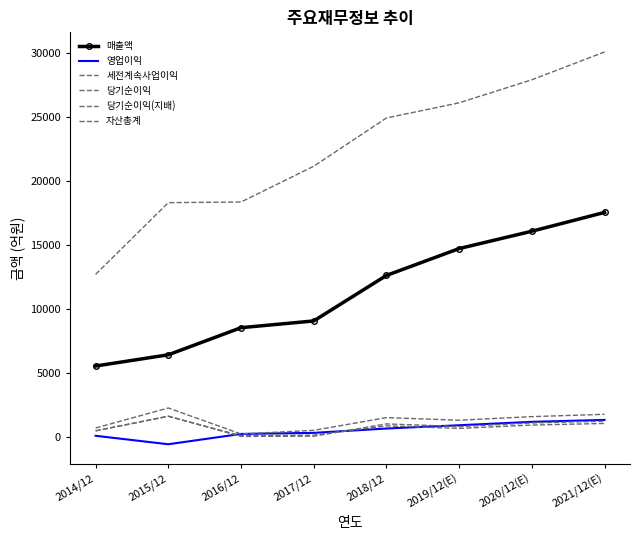

Which series changed the most between 2014/12 and 2016/12?

자산총계